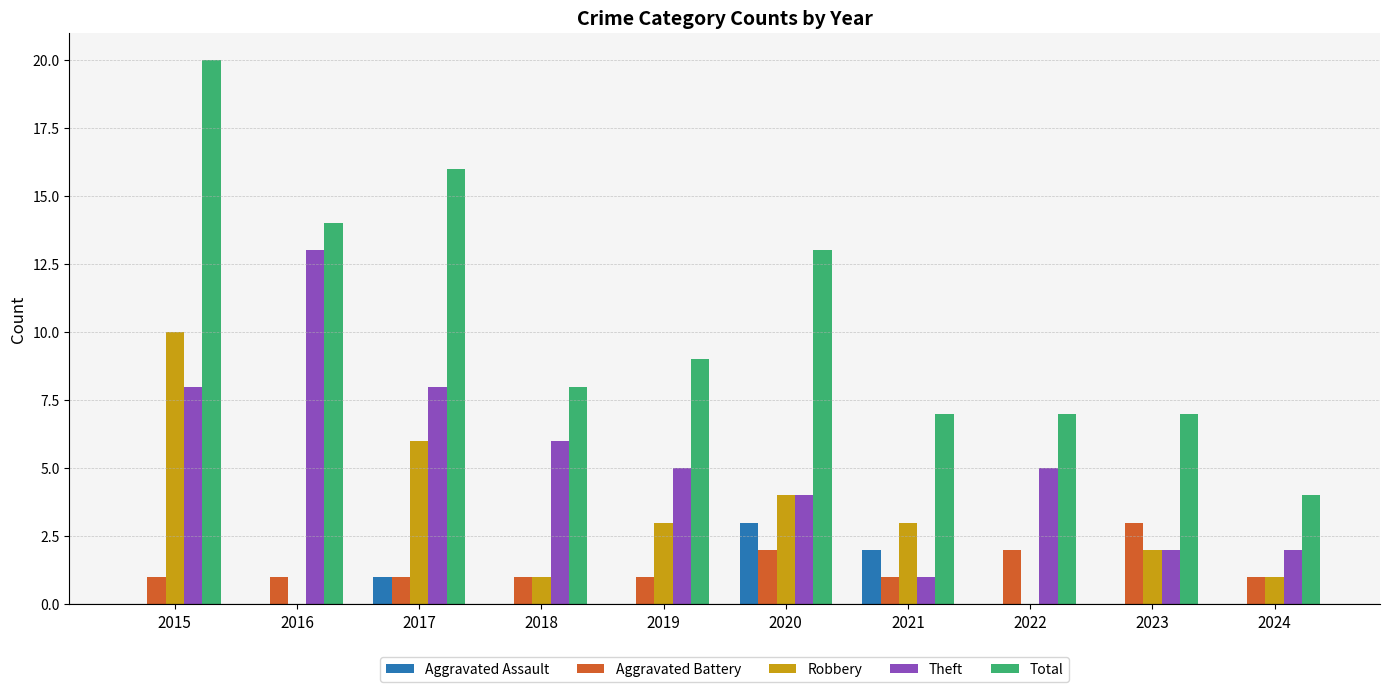

At which label does Theft reach its peak?

2016